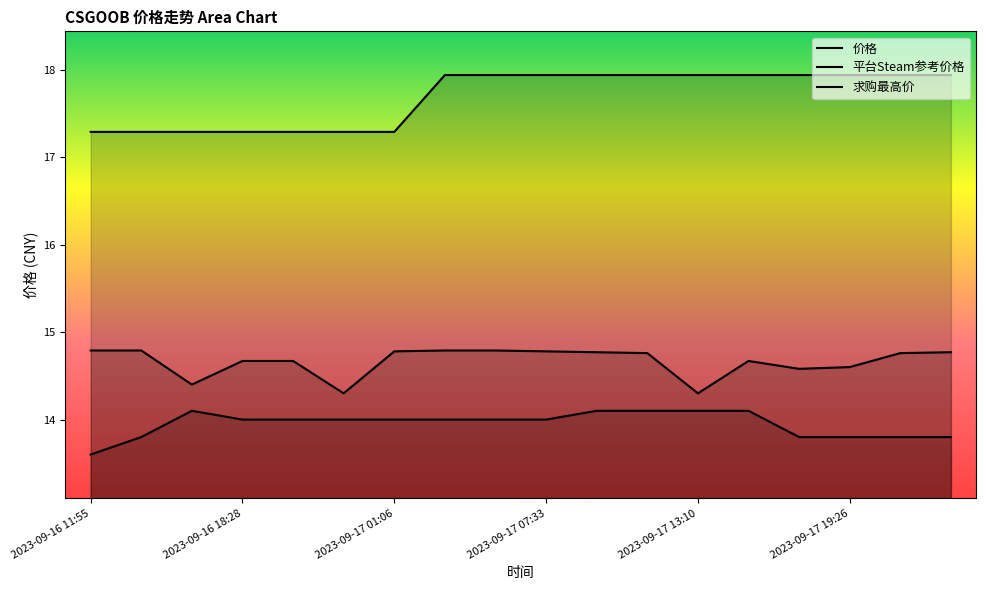

True or false: 平台Steam参考价格 and 求购最高价 intersect in this chart.

False